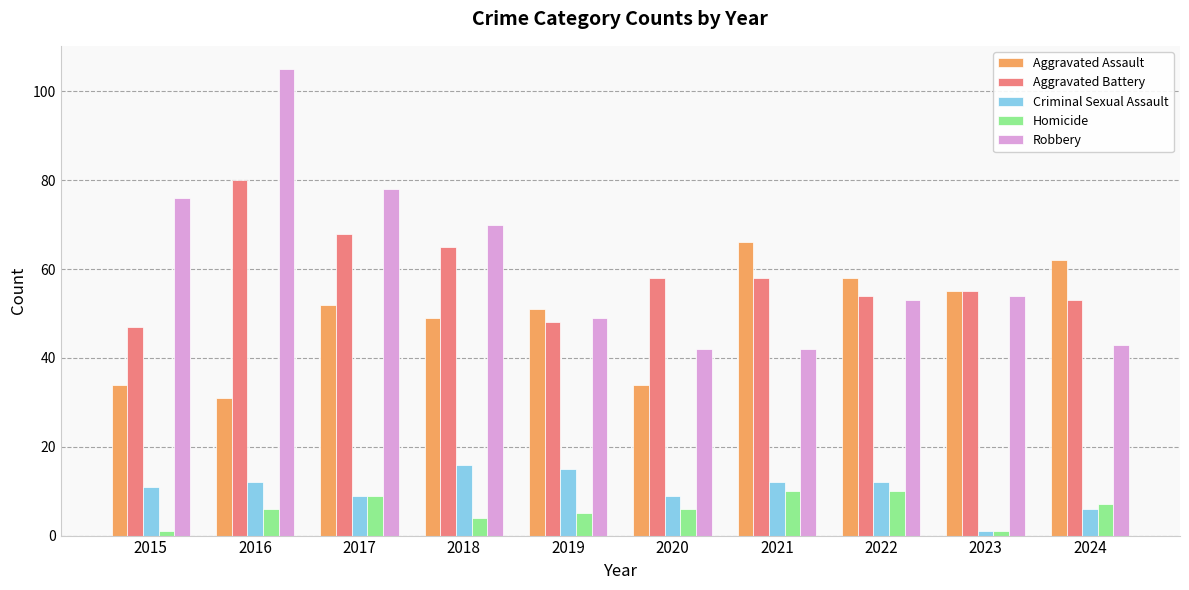

Is the value of Criminal Sexual Assault at 2017 greater than the value of Homicide at 2015?

Yes